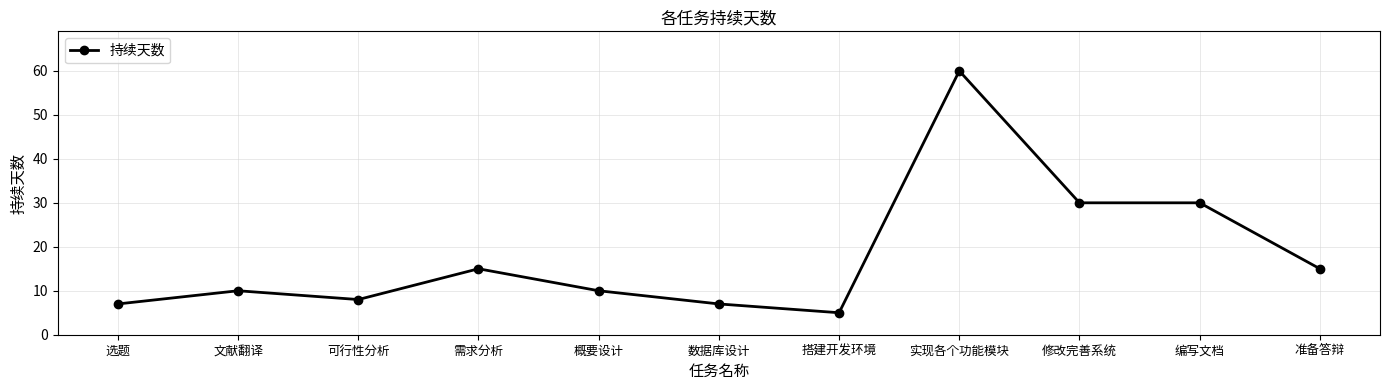

Reading left to right, transcribe all the data shown in this chart.

选题=7	文献翻译=10	可行性分析=8	需求分析=15	概要设计=10	数据库设计=7	搭建开发环境=5	实现各个功能模块=60	修改完善系统=30	编写文档=30	准备答辩=15